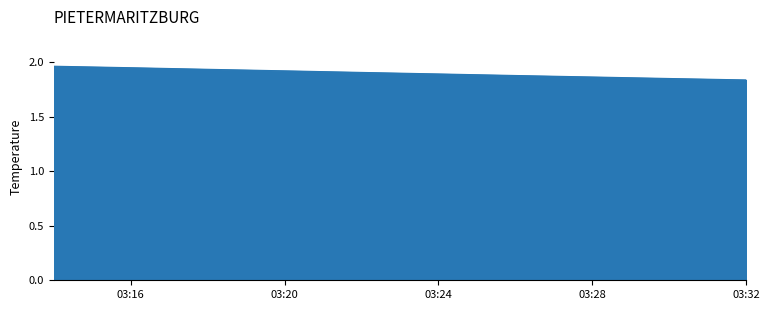

What is the minimum value shown in the chart?

1.8